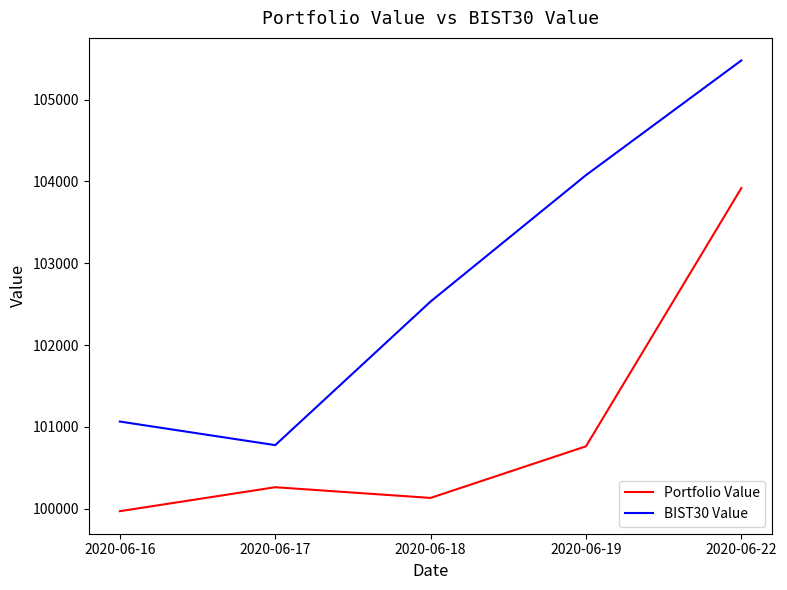

What are all the series names shown in the legend?

Portfolio Value, BIST30 Value